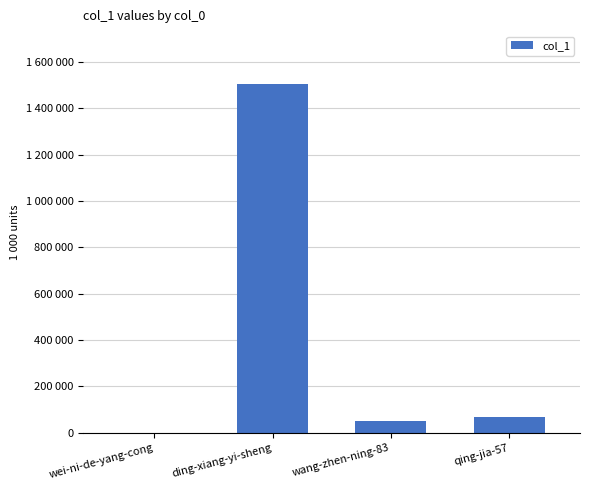

Which label corresponds to the largest value in the chart?

ding-xiang-yi-sheng